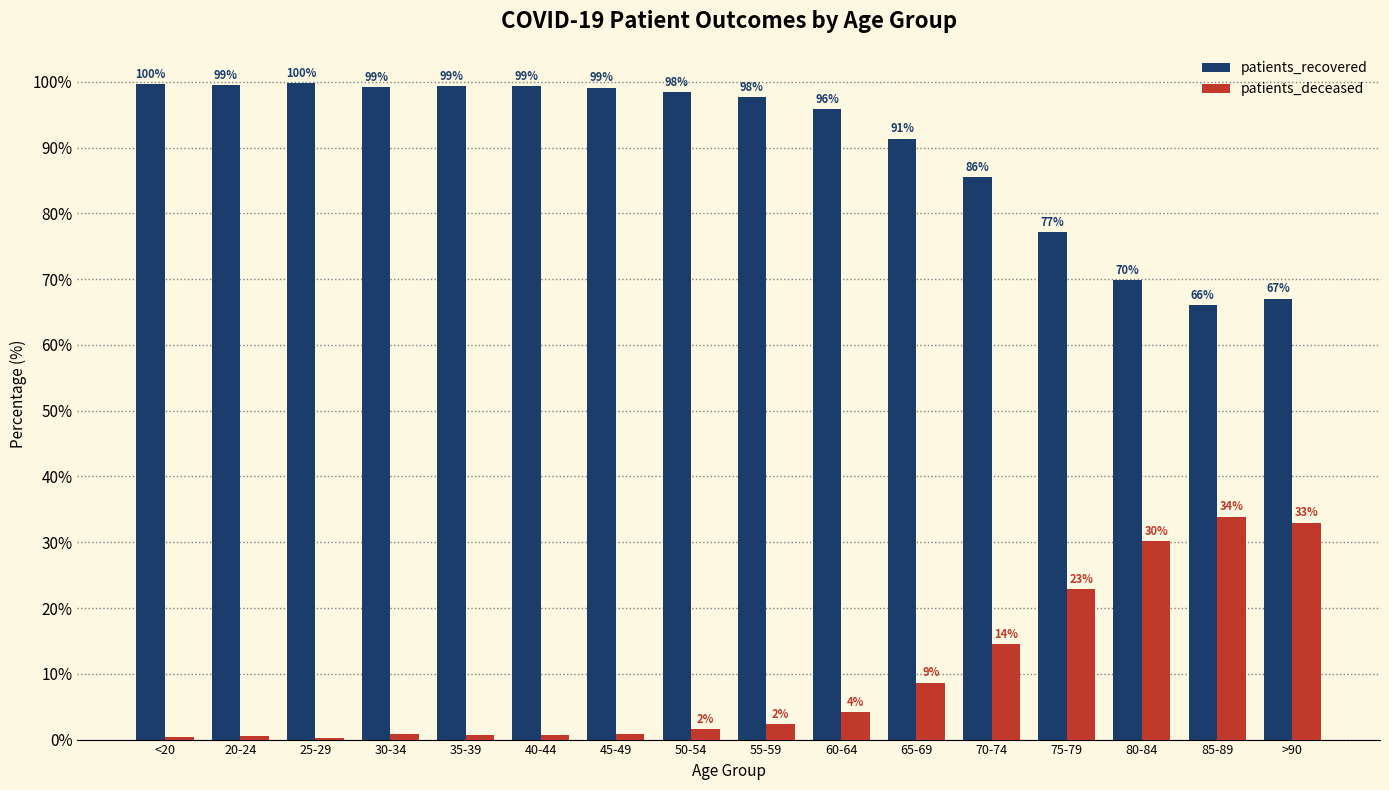

What is the total value across all series at >90?

100.0